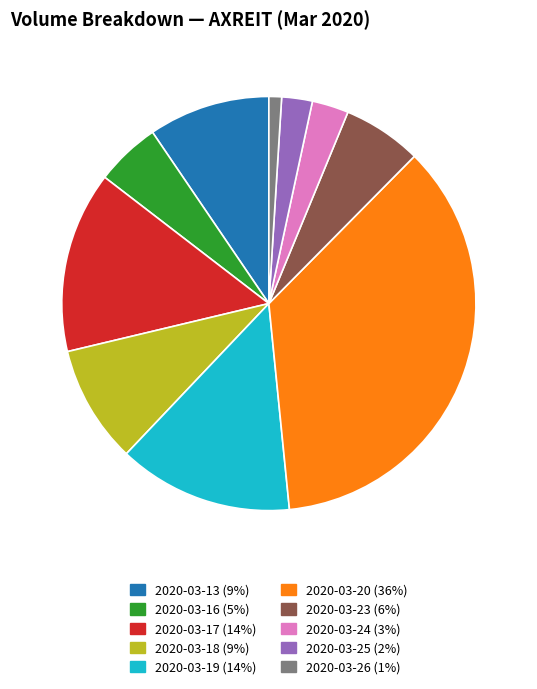

Which has a higher value, 2020-03-23 or 2020-03-13?

2020-03-13